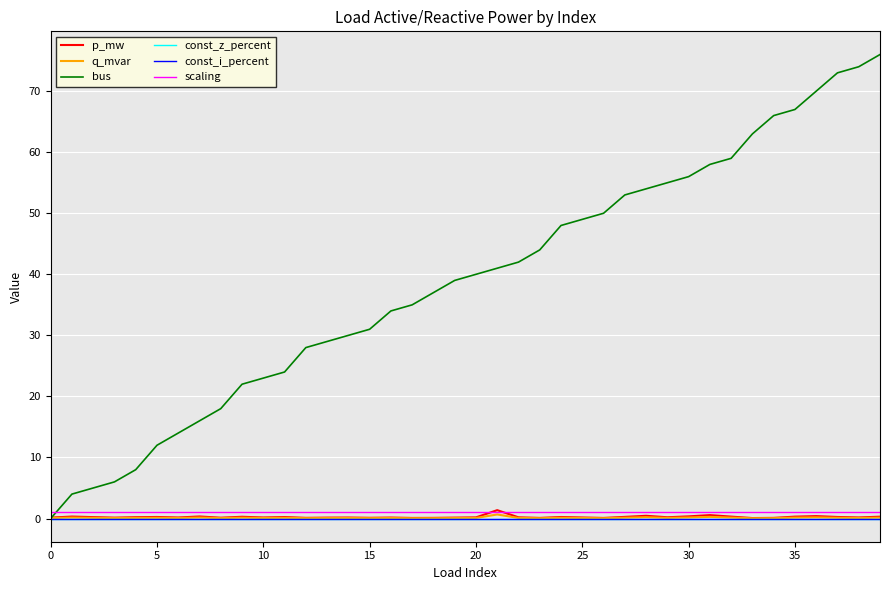

True or false: scaling and const_i_percent cross at least once.

False